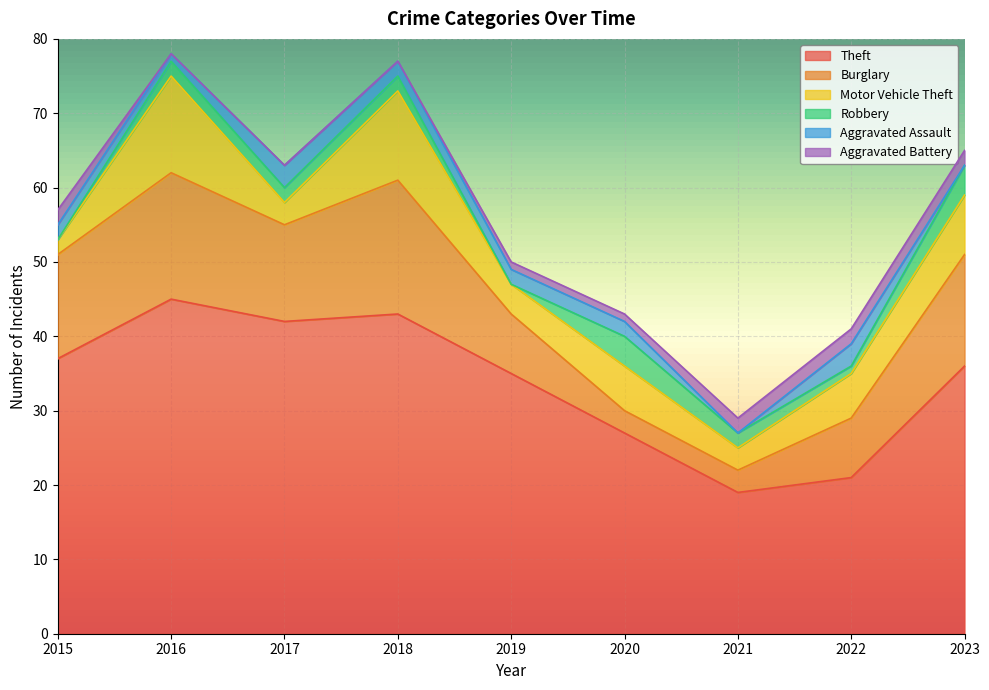

Reading right to left, list all the values displayed in this chart.

Theft: 2023=36	2022=21	2021=19	2020=27	2019=35	2018=43	2017=42	2016=45	2015=37
Burglary: 2023=15	2022=8	2021=3	2020=3	2019=8	2018=18	2017=13	2016=17	2015=14
Motor Vehicle Theft: 2023=8	2022=6	2021=3	2020=6	2019=4	2018=12	2017=3	2016=13	2015=2
Robbery: 2023=4	2022=1	2021=2	2020=4	2019=0	2018=2	2017=2	2016=2	2015=0
Aggravated Assault: 2023=0	2022=3	2021=0	2020=2	2019=2	2018=2	2017=3	2016=1	2015=2
Aggravated Battery: 2023=2	2022=2	2021=2	2020=1	2019=1	2018=0	2017=0	2016=0	2015=2